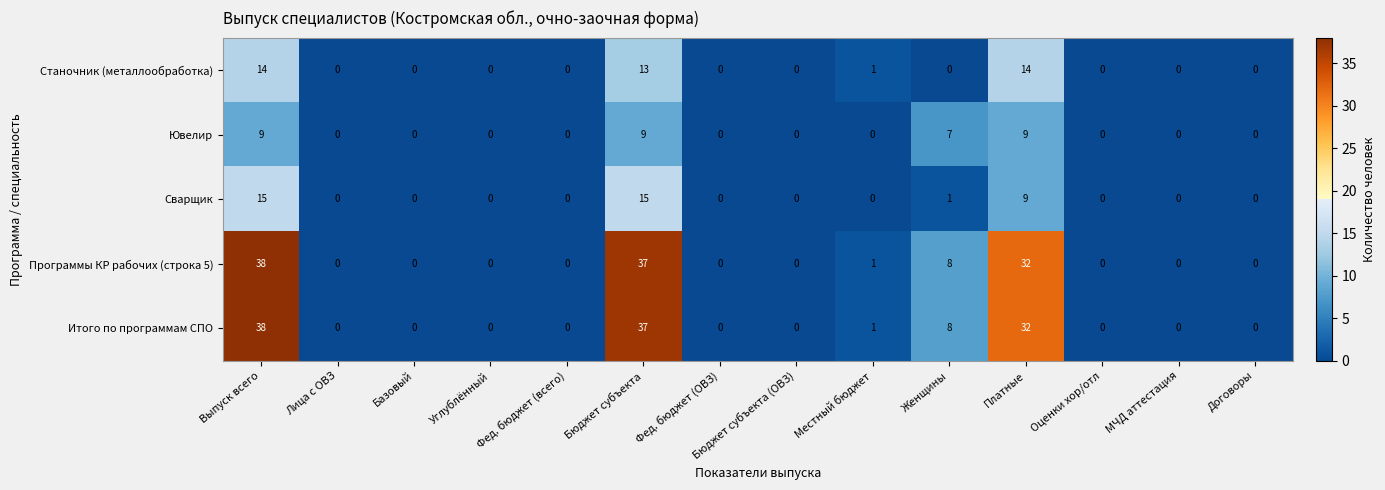

Is it true that Сварщик equals 1 at Женщины?

True